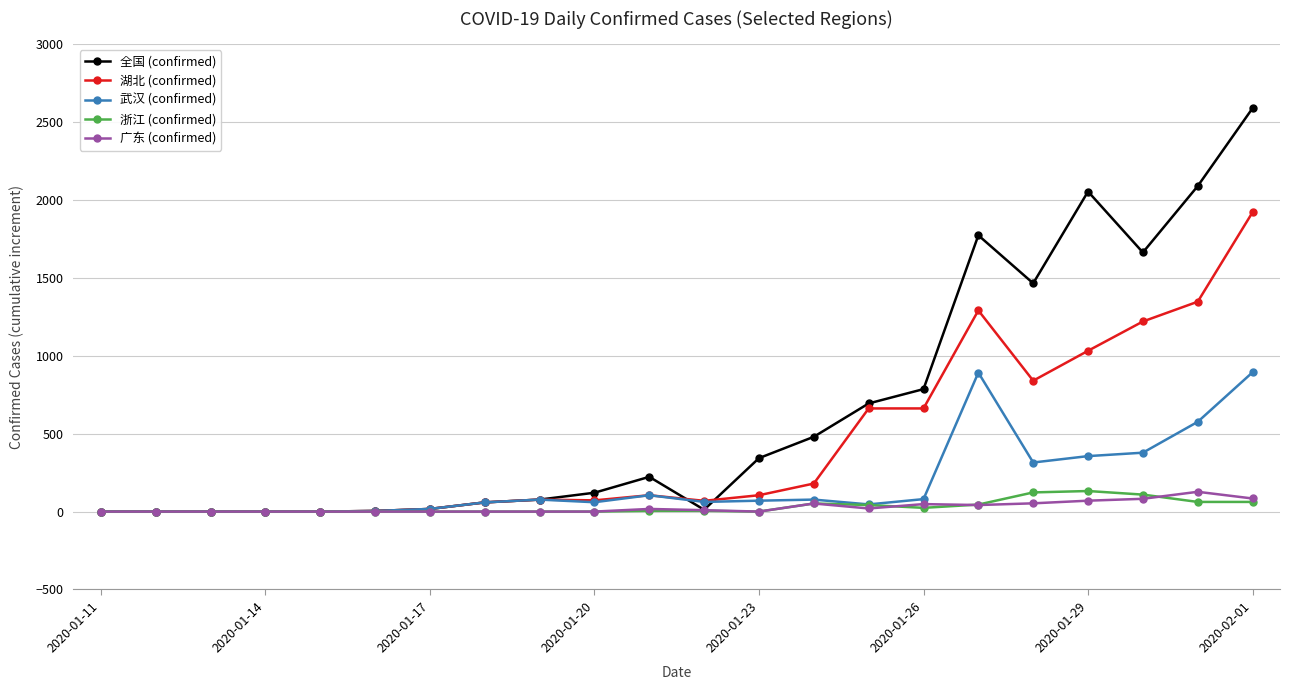

Which series has the largest total across all categories?

全国 (confirmed)